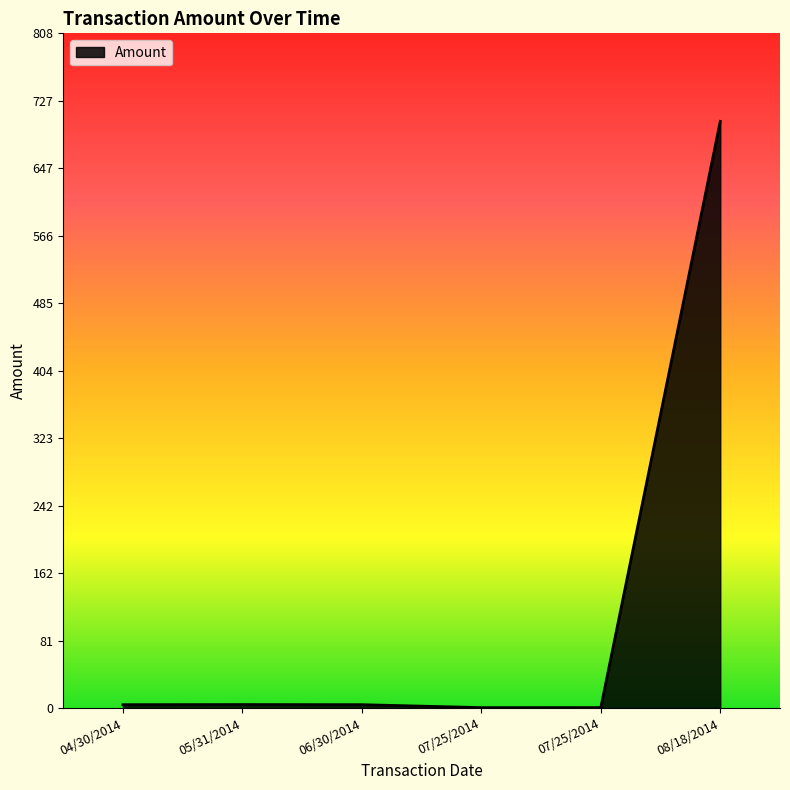

Reading left to right, extract all data points from this chart.

4.1	4.3	4.2	0.6	0.7	702.8